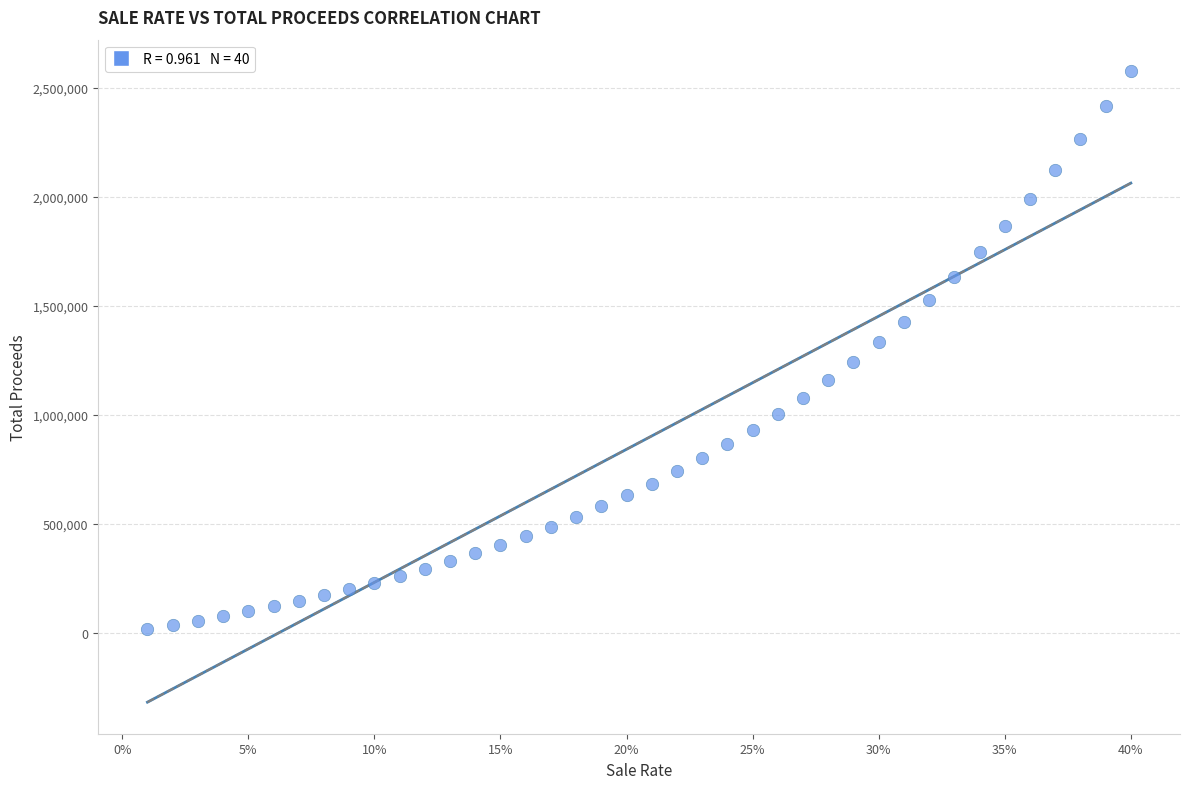

What is the range of Y values (max minus min)?

2558970.1